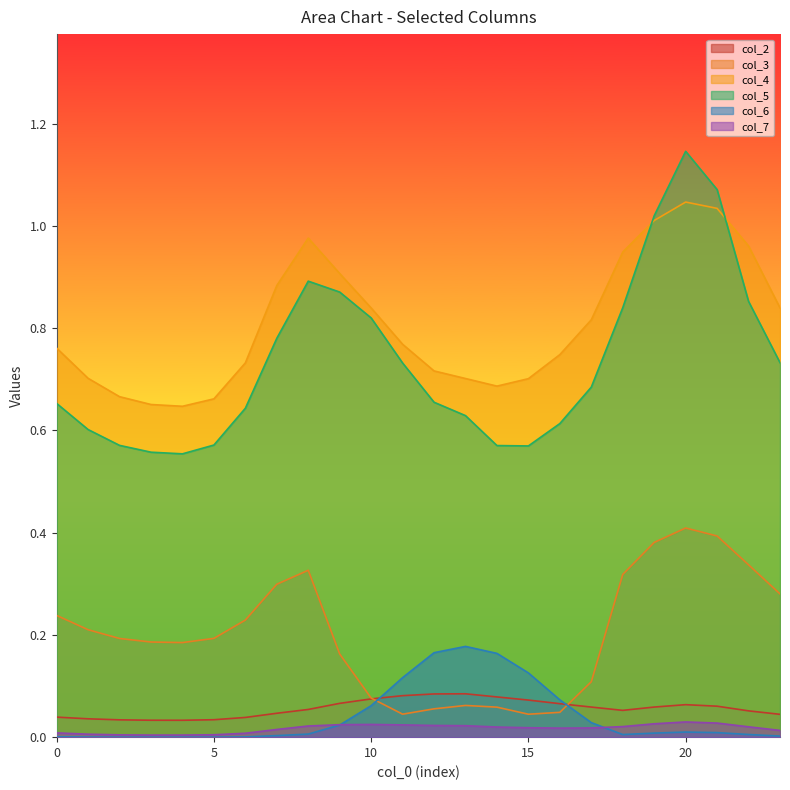

Between which two adjacent categories do col_3 and col_2 first intersect?

10 and 11